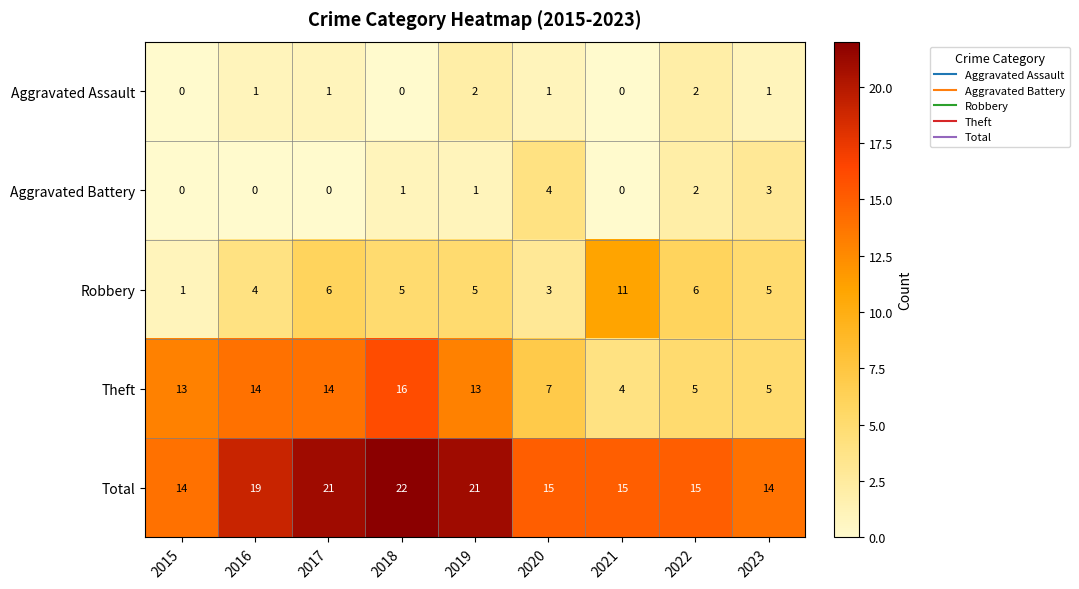

What is the sum of all Aggravated Battery values?

11